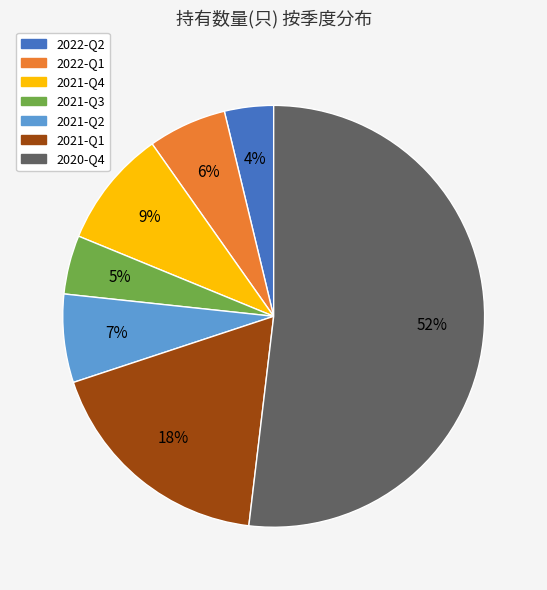

Count the number of slices in the pie.

7